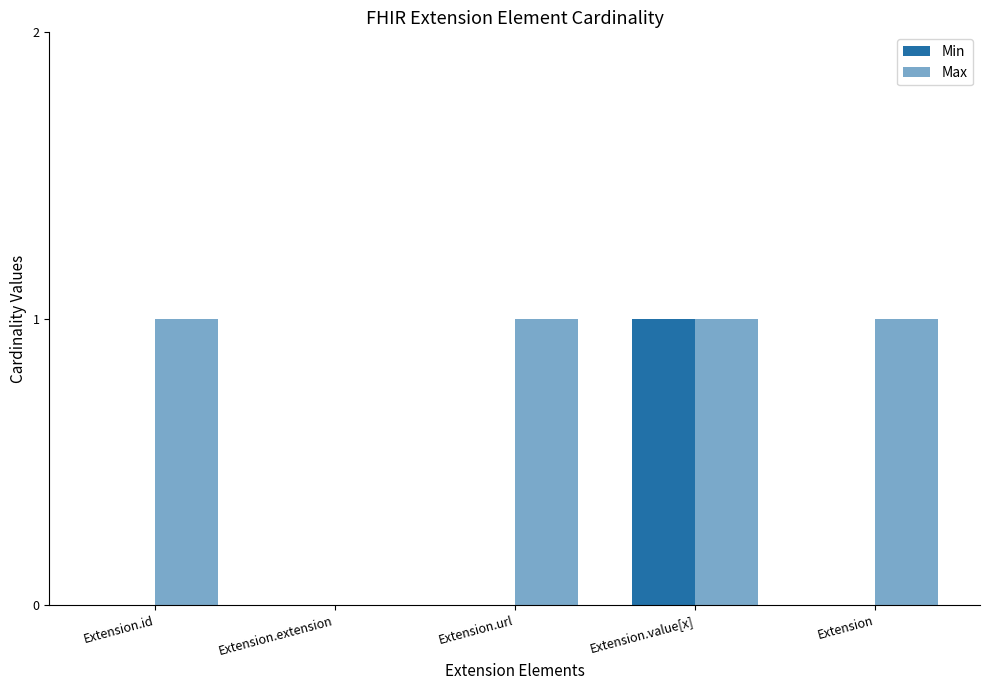

How many Max values are between 1 and 2?

4